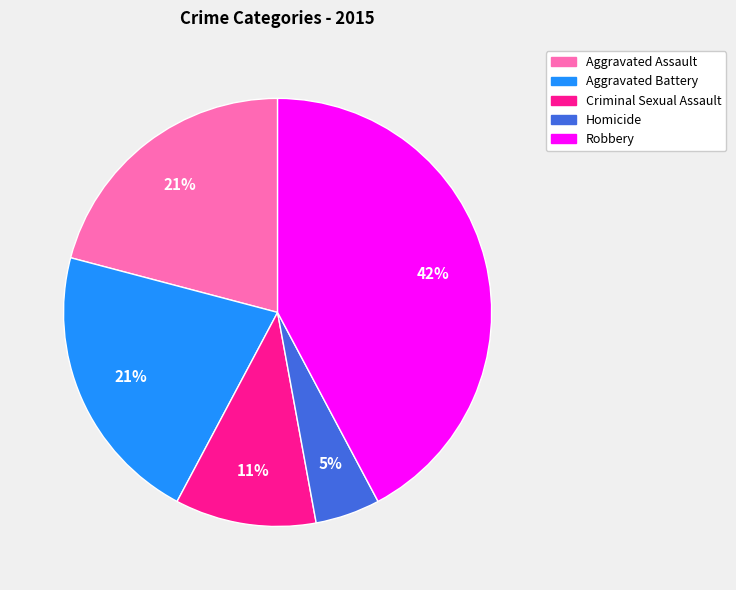

To the nearest percent, what is the difference between the Homicide and Aggravated Battery slice percentages?

16%